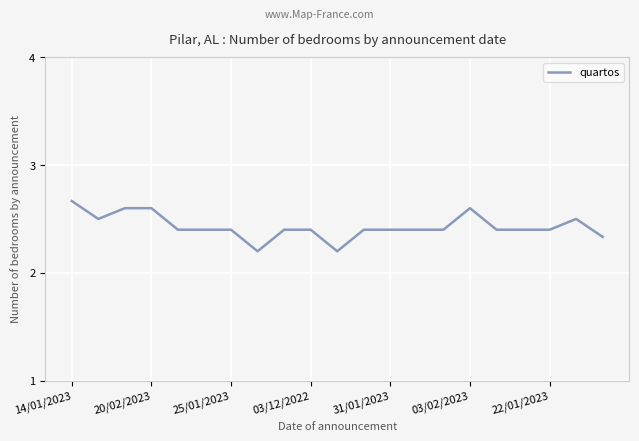

How many categories are shown in the chart?

21